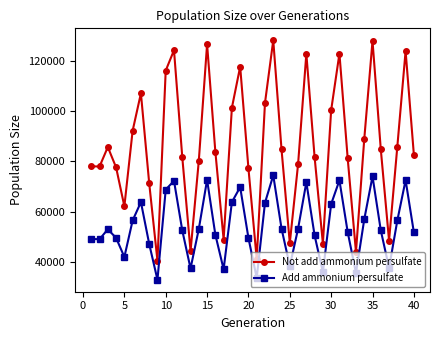

In Add ammonium persulfate, how many points are lower than both neighbors (excluding endpoints)?

10